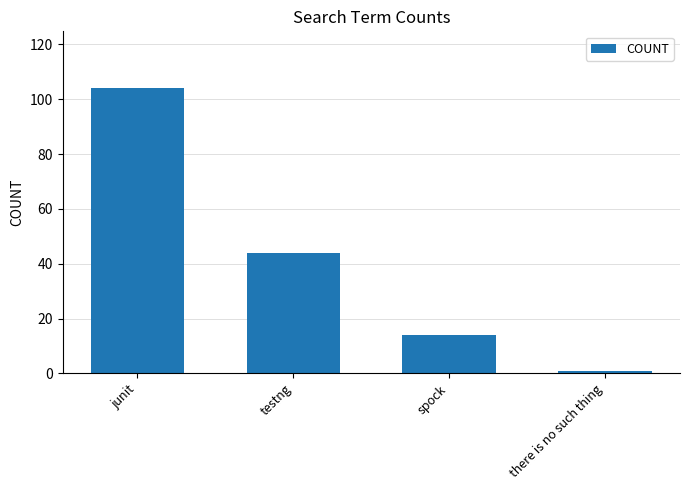

What is the smallest value displayed?

1